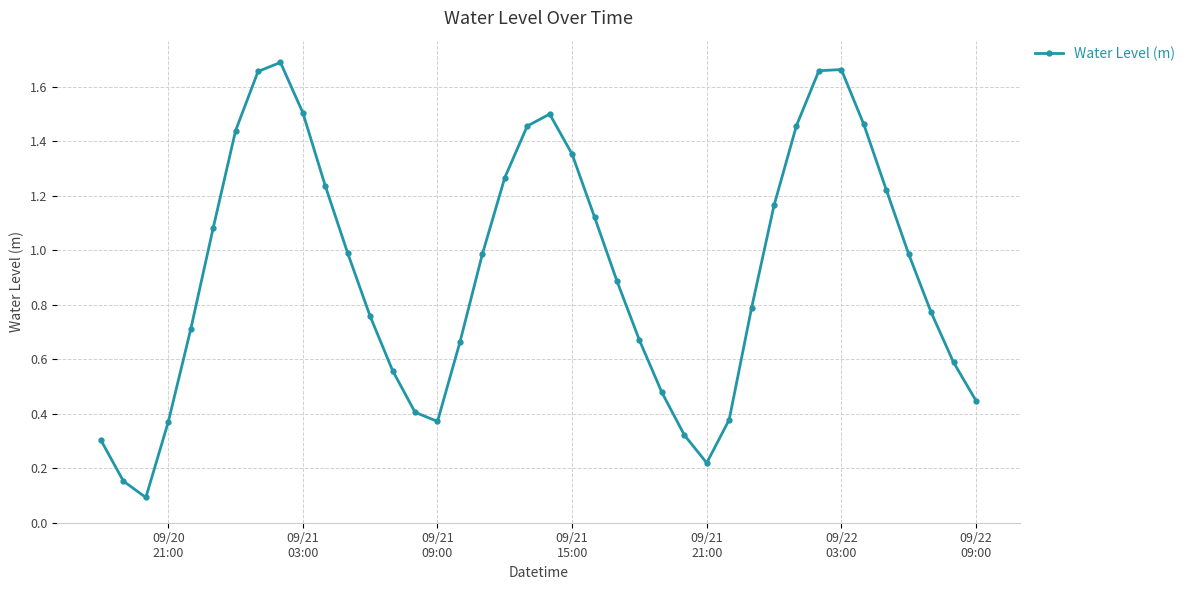

What is the difference between the maximum and minimum values?

1.6